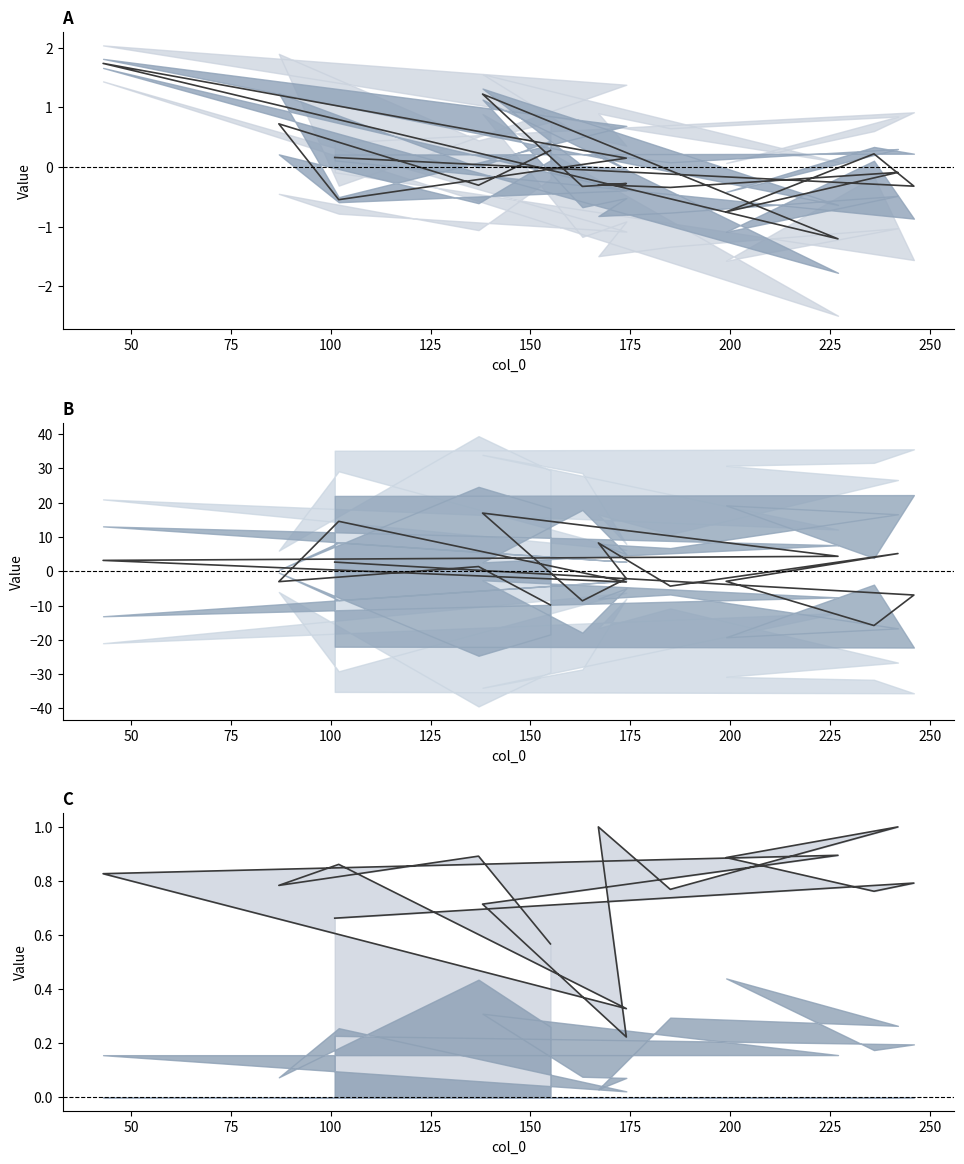

Reading left to right, extract all data points from this chart.

center: 2.7	-6.9	-15.8	-2.9	5.2	-4.3	8.3	-2.1	-8.6	17.0	4.4	3.2	-3.1	14.6	-3.0	1.4	-9.8
upper: 0.7	0.8	0.8	0.9	1.0	0.8	1.0	0.2	0.4	0.7	0.9	0.8	0.3	0.9	0.8	0.9	0.6